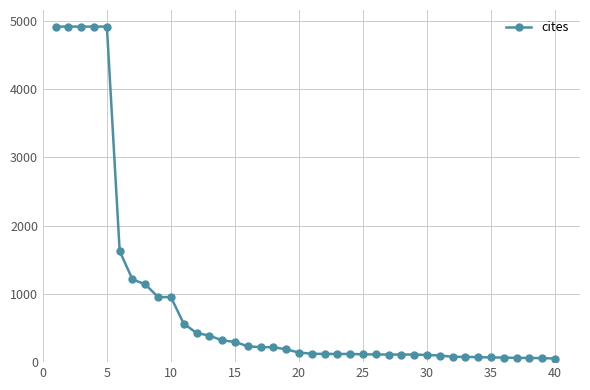

What is the maximum value shown in the chart?

4912